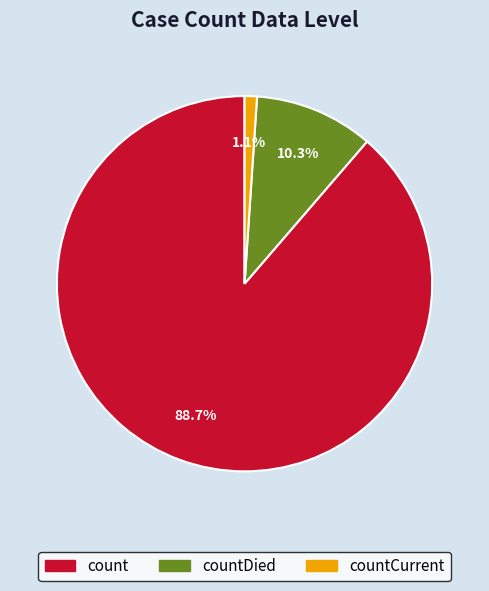

What is the total percentage of countCurrent and count?

89.7%